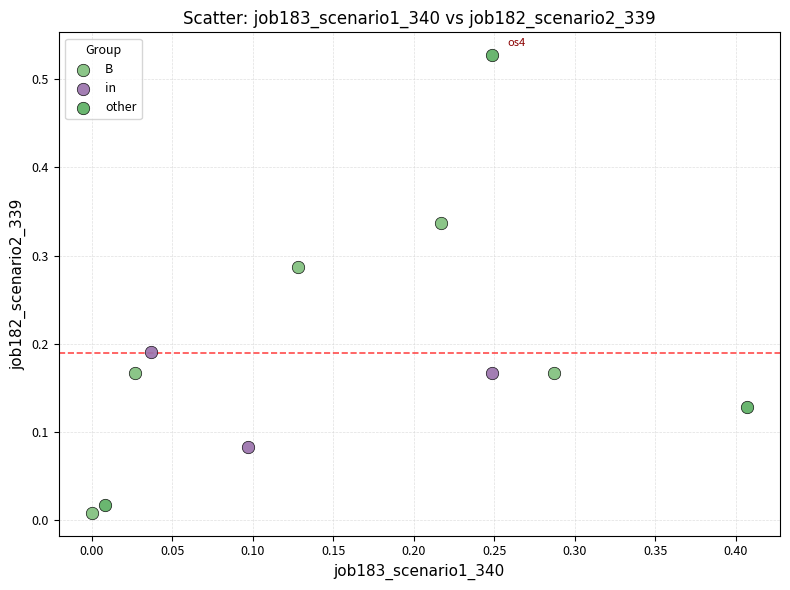

Which series contains the highest Y value?

other